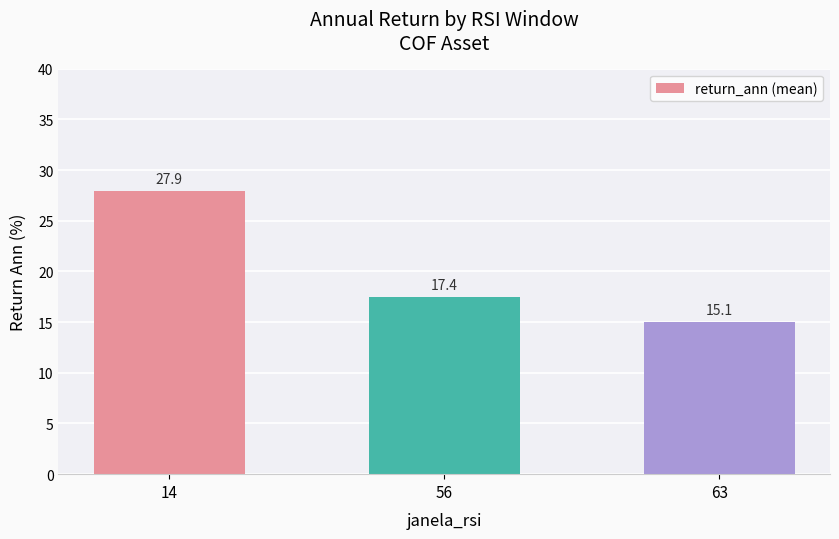

The value at 14 is 27.9. True or false?

True